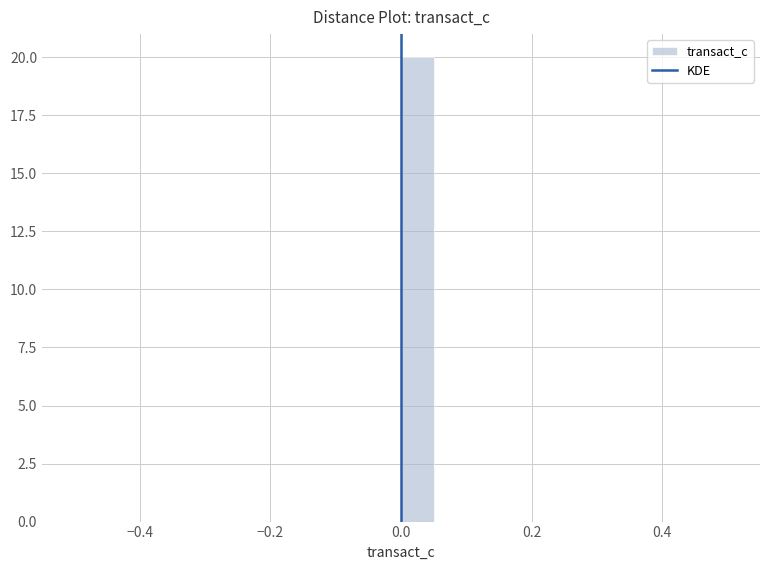

Read against the x-axis, roughly where is the centre of the tallest bar?

0.02